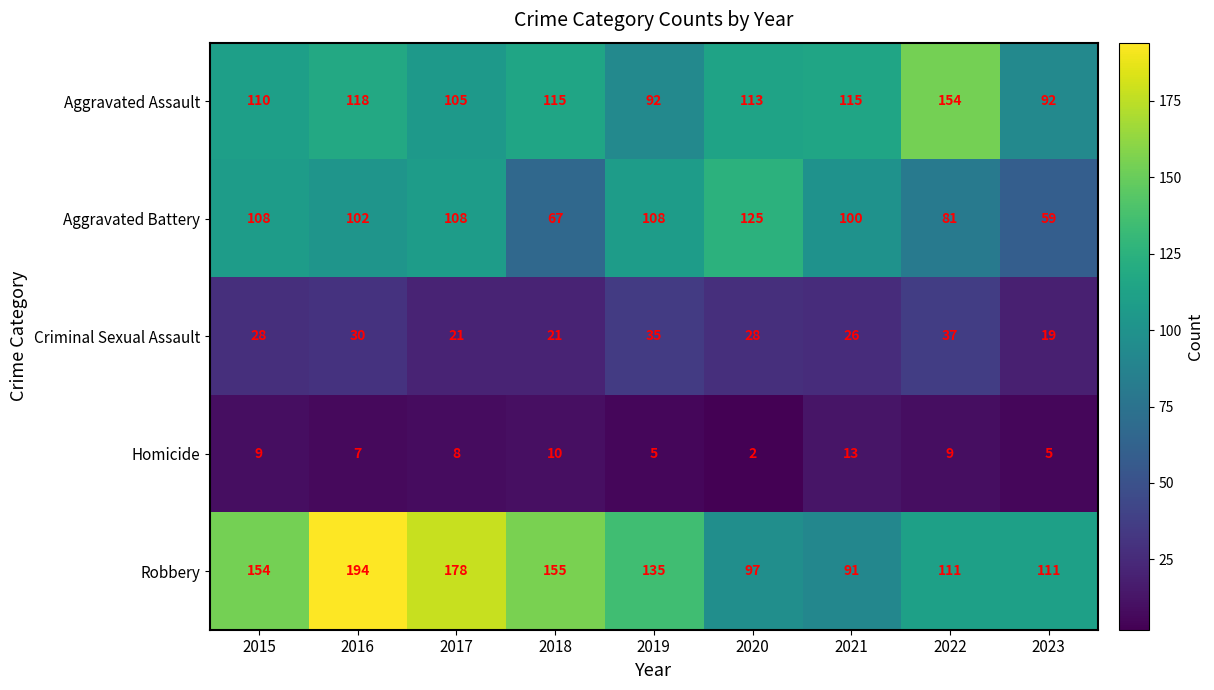

What is the smallest value displayed?

2